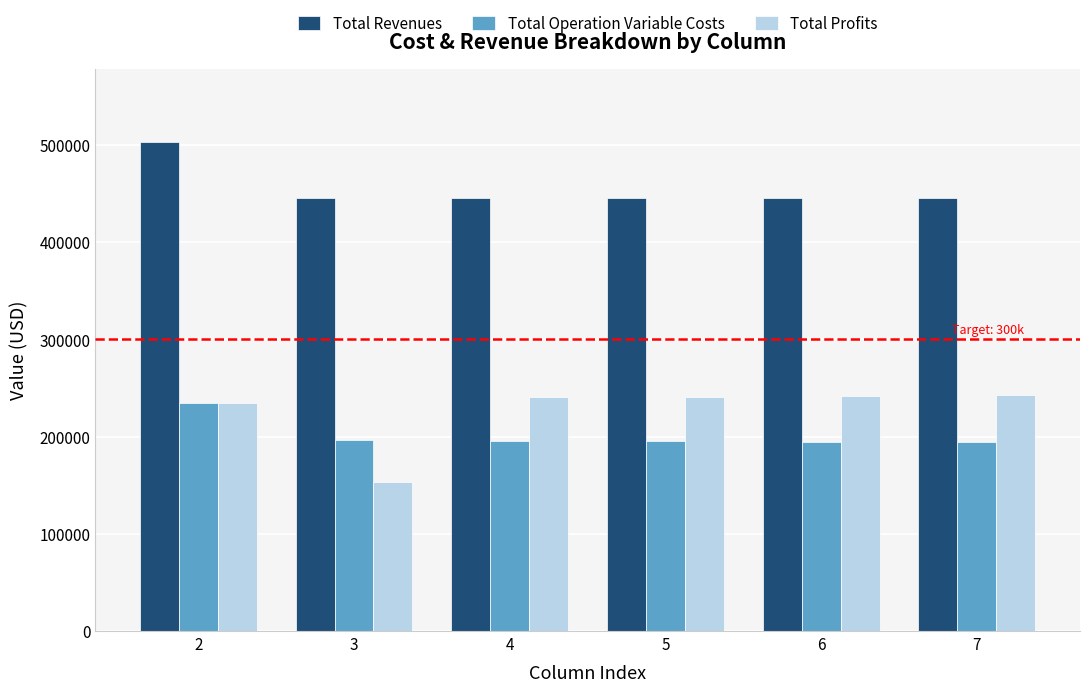

The Total Revenues series shows 445686.3 at 7. True or false?

True